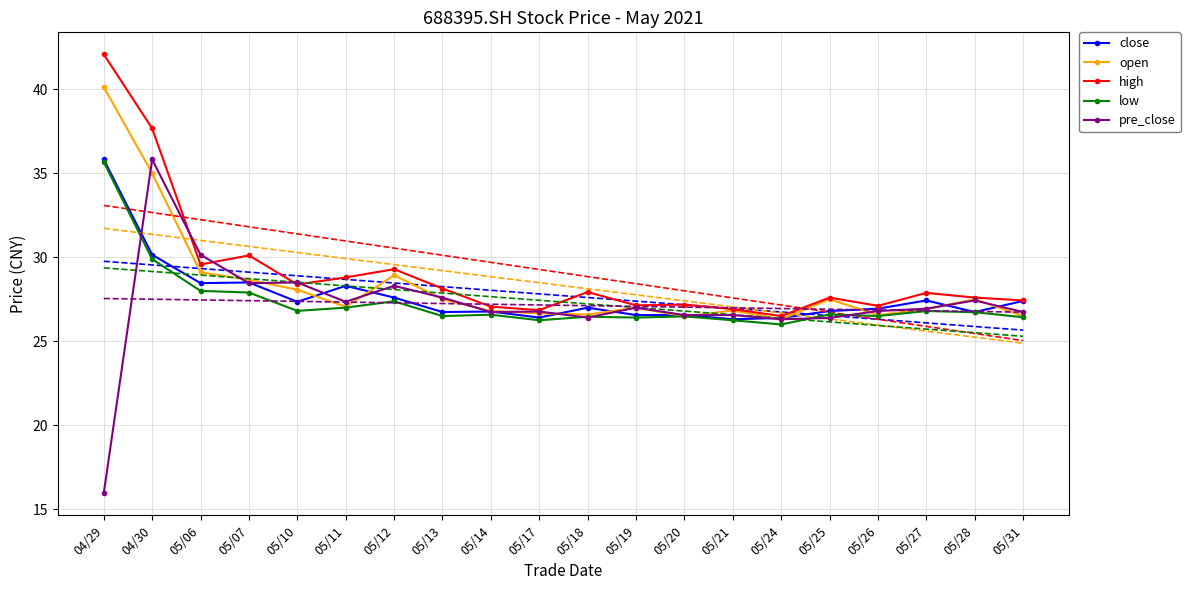

What is the label of the 18th point from the right?

05/06